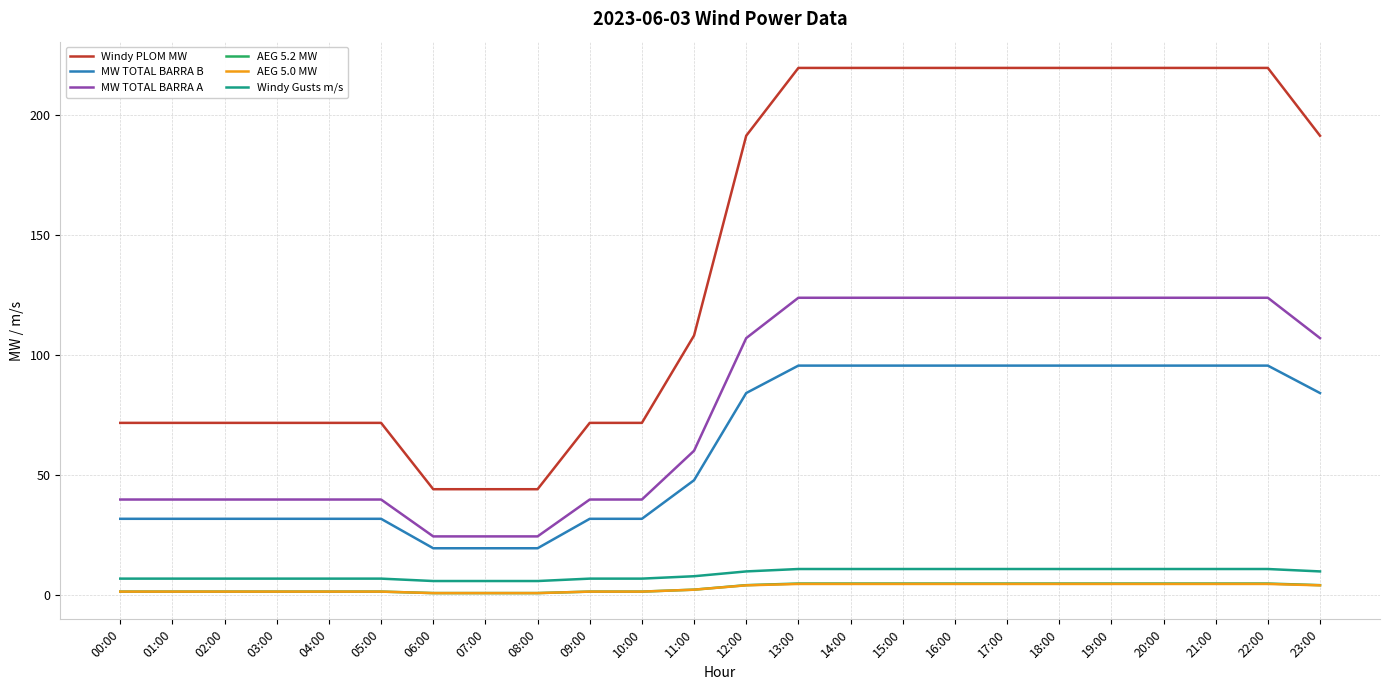

True or false: AEG 5.2 MW and Windy Gusts m/s cross at least once.

False